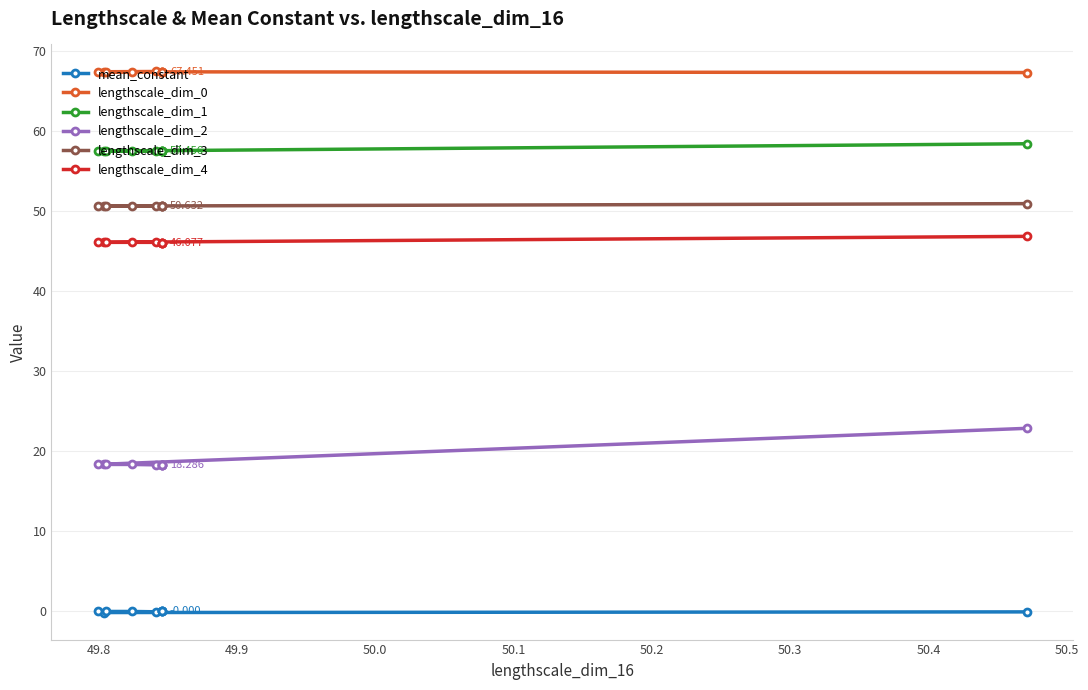

How many series are shown in this chart?

6